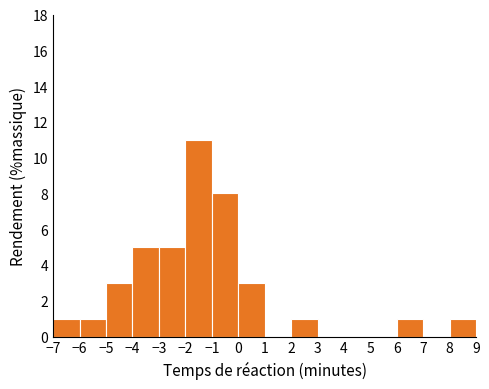

What is the height of the bar covering 6 to 7 on the x-axis? The values are not printed on the chart, so give them approximately, as read against the axis.

1